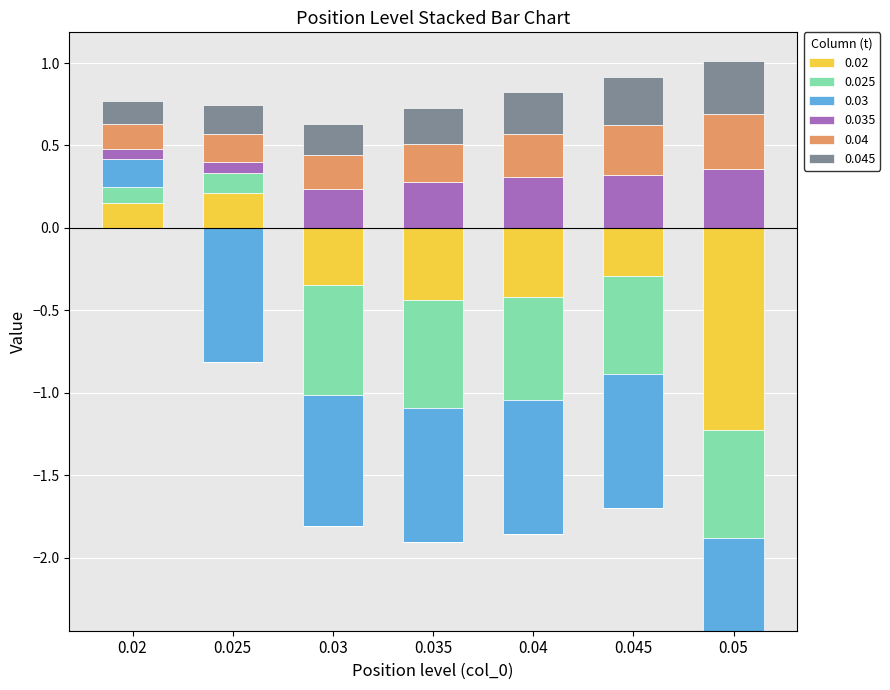

What is the value of the 0.04 bar at the 6th from the left?

0.3